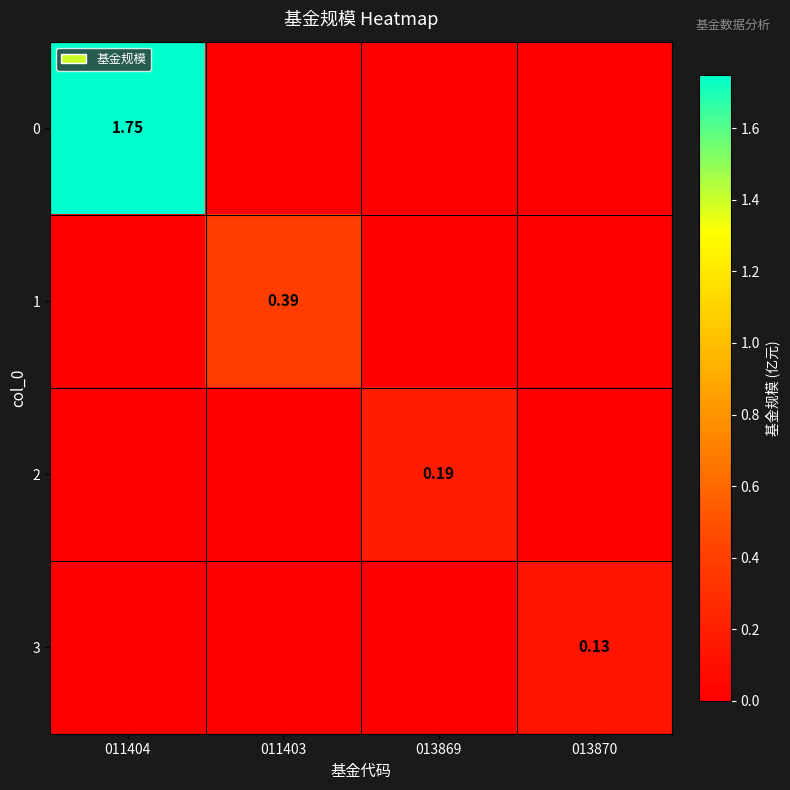

How many distinct data groups are displayed?

4